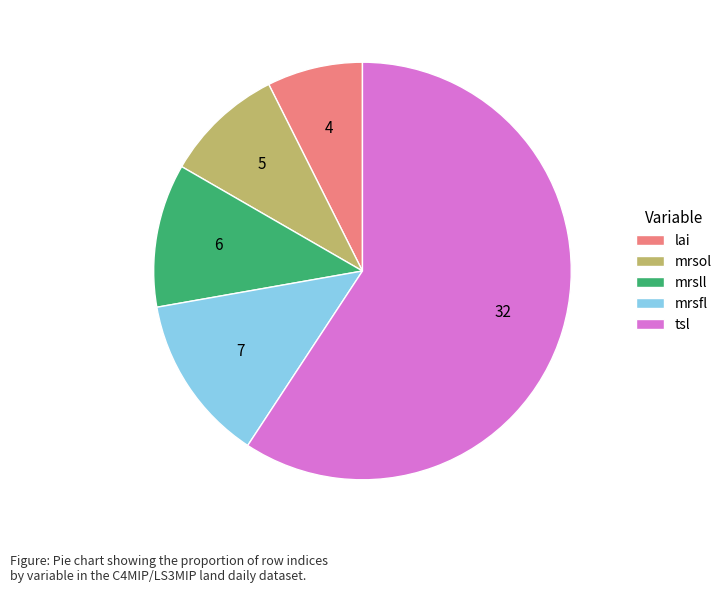

What is the largest slice in the pie chart?

tsl